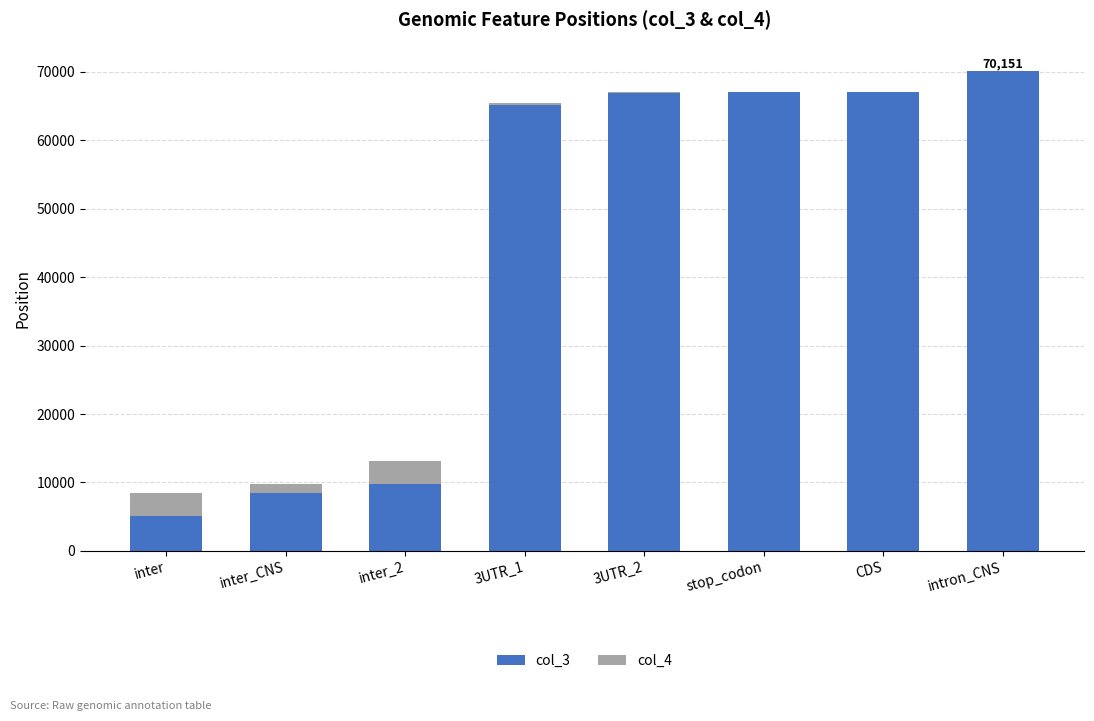

Does the chart contain stacked bars?

Yes